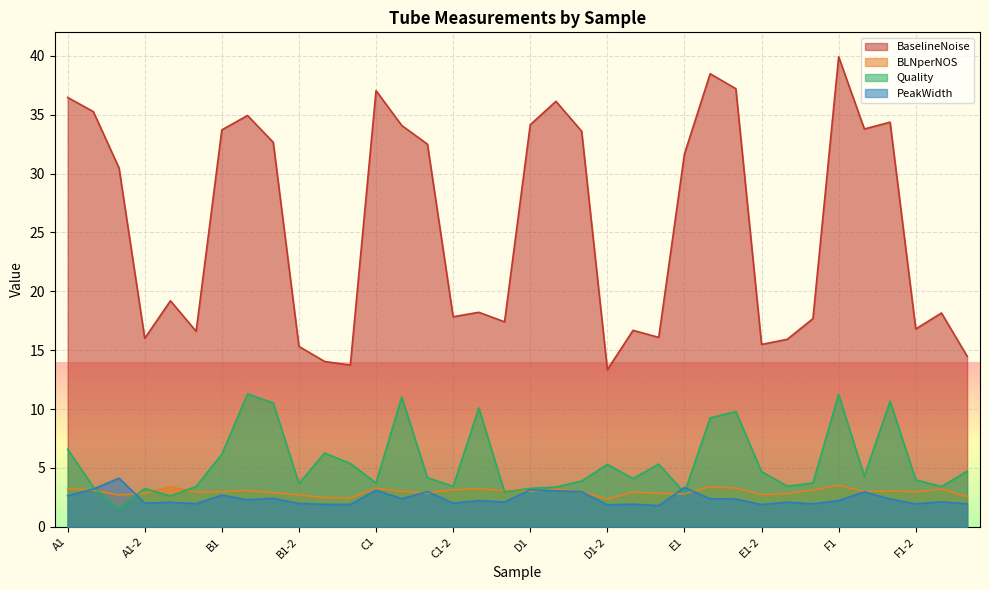

What is the label of the 27th point from the left?

E3